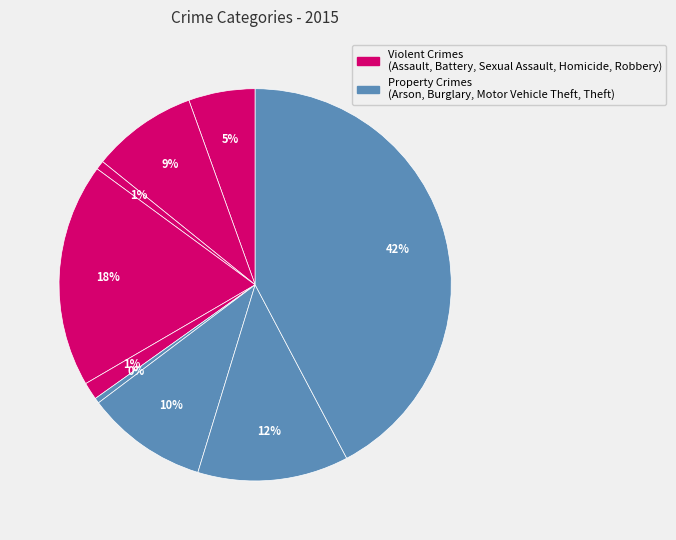

Rank the categories by value from highest to lowest.

Theft, Burglary, Robbery, Motor Vehicle Theft, Aggravated Battery, Aggravated Assault, Criminal Sexual Assault, Arson, Homicide